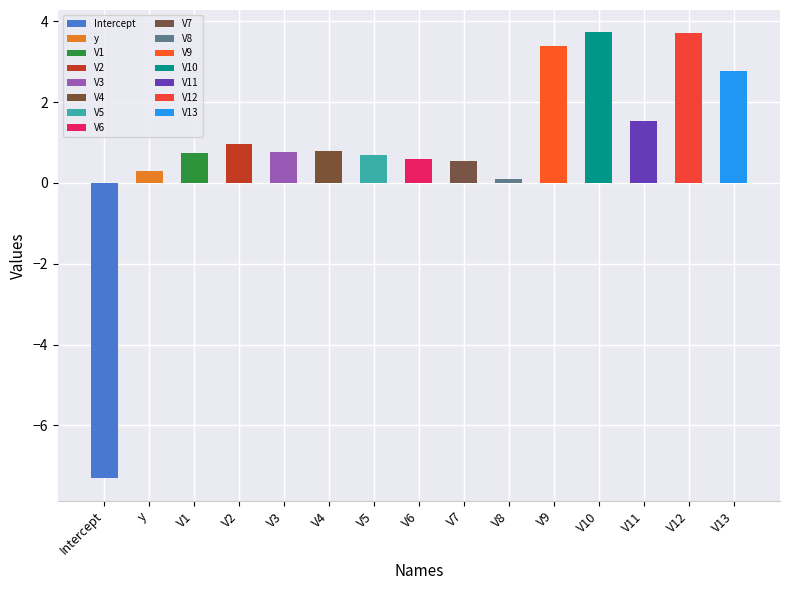

True or false: the data shows 4.7 at V13.

False